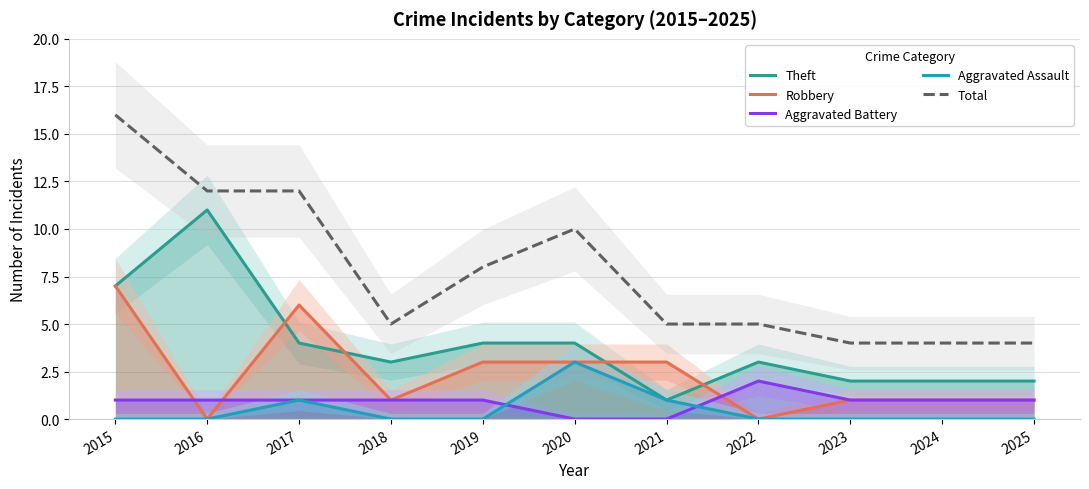

At 2023, list the series in order from smallest to largest.

Aggravated Assault, Robbery, Aggravated Battery, Theft, Total